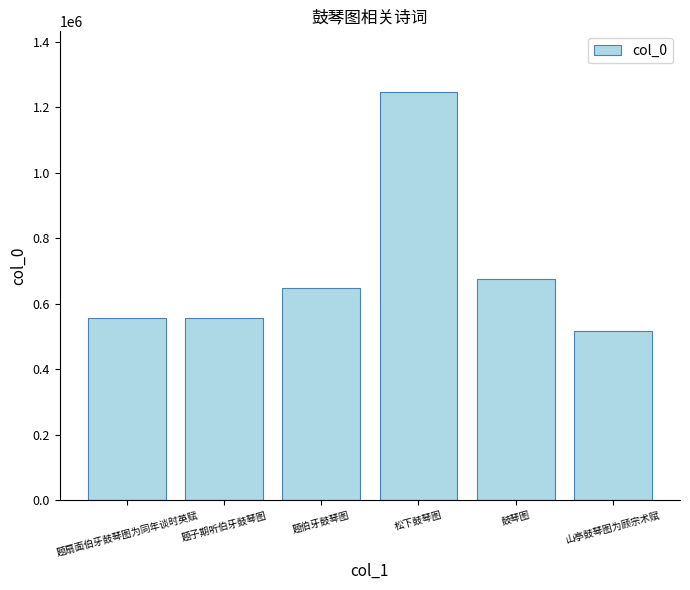

Does the chart contain stacked bars?

No